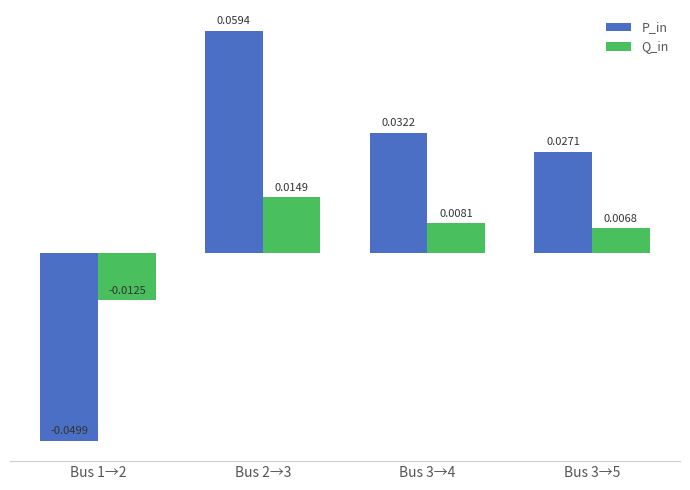

Where is Q_in nearest to the value 0?

Bus 3→5